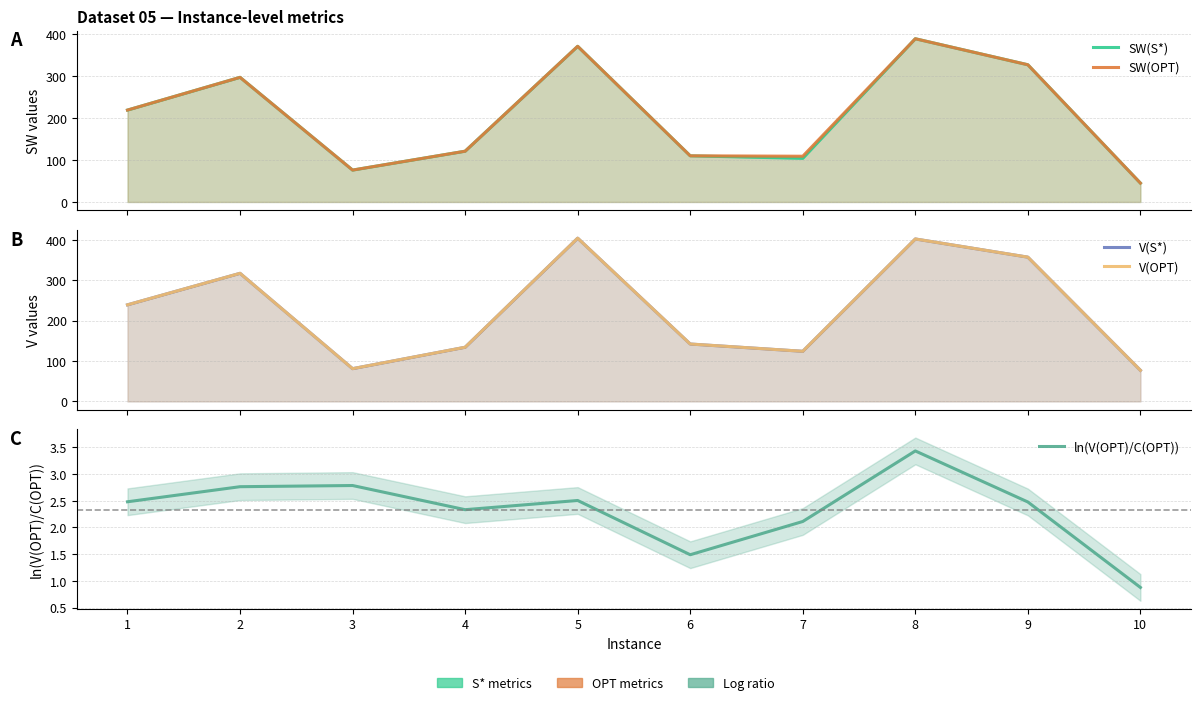

At which category is the sum across all series the highest?

8